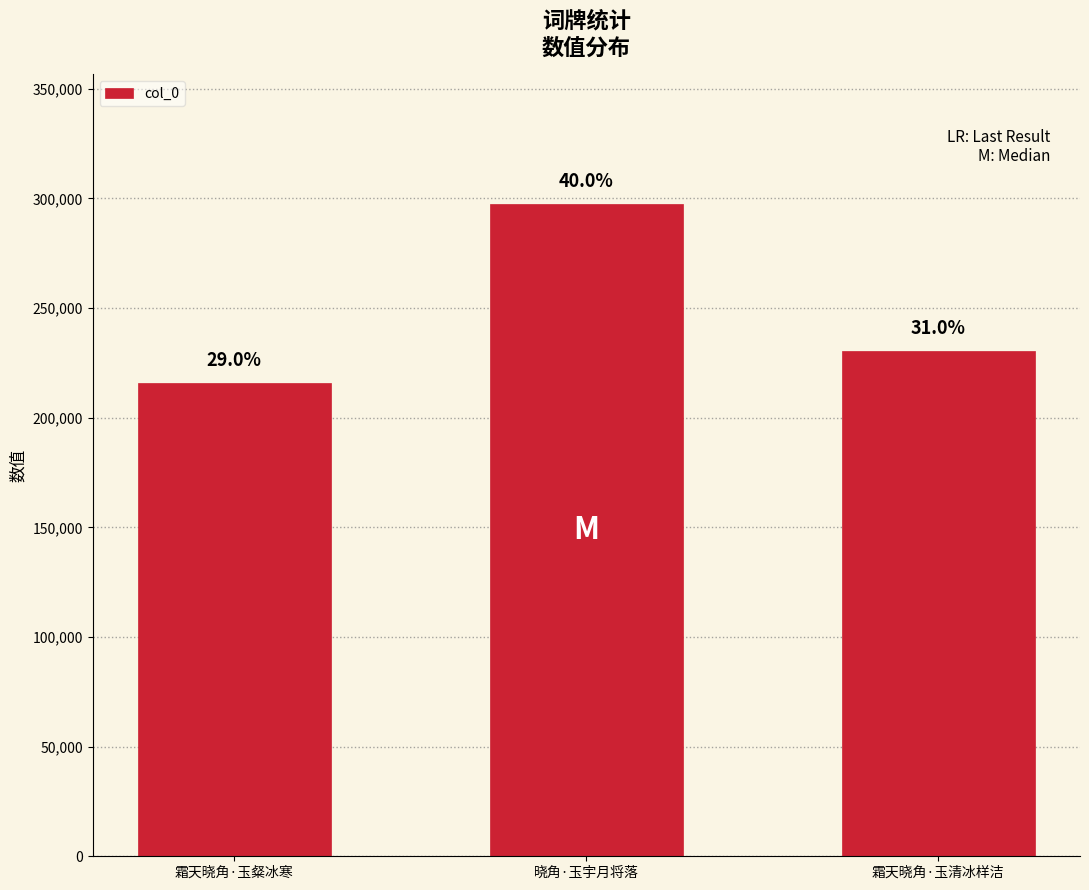

What is the change in value from 晓角·玉宇月将落 to 霜天晓角·玉清冰样洁?

-66773